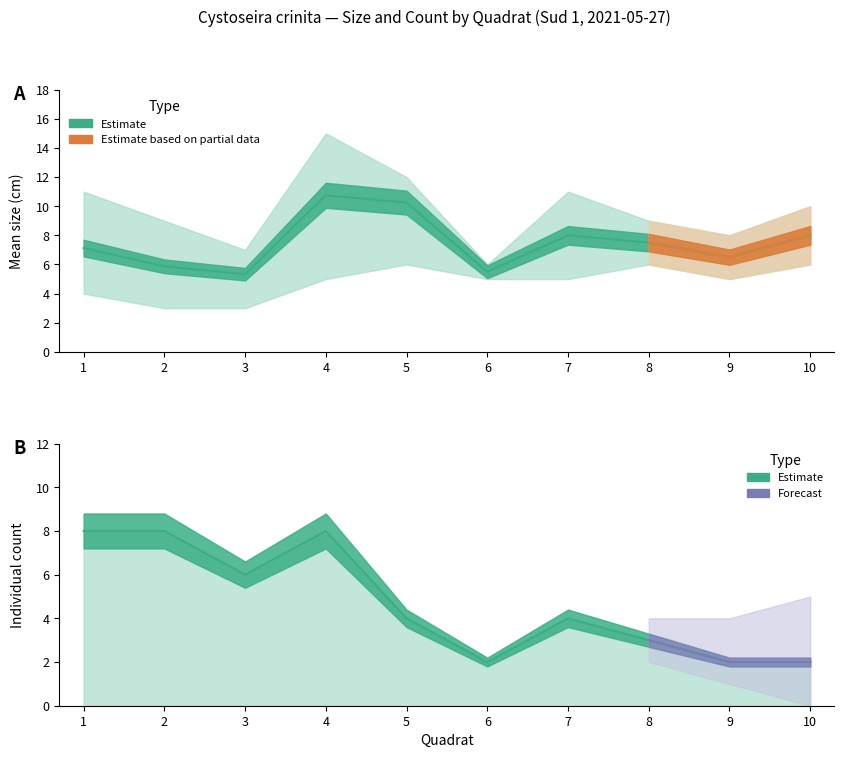

Is it true that quadrat_real equals 3.4 at 5?

False